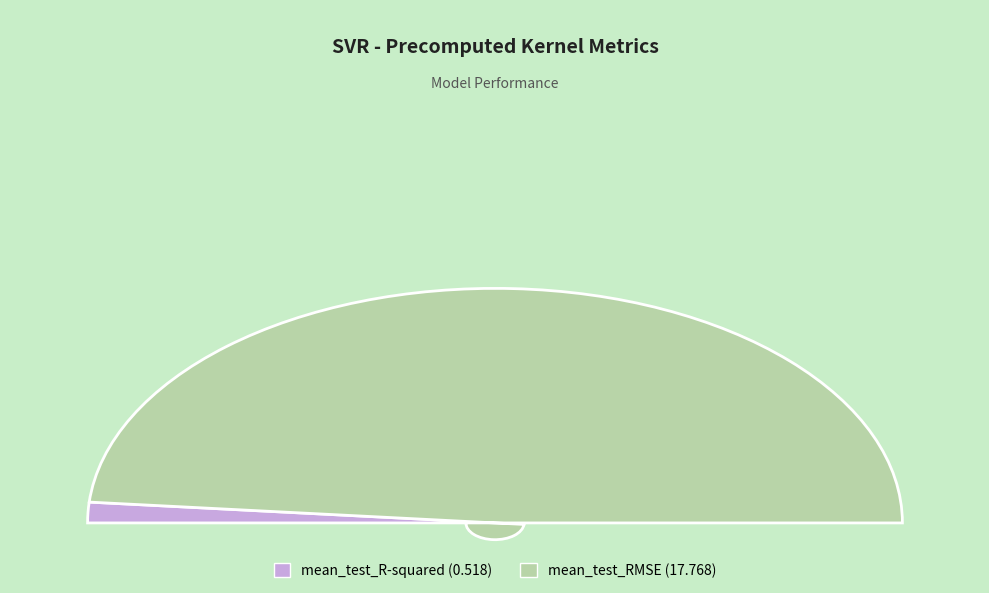

What percentage do mean_test_RMSE and mean_test_R-squared together represent?

100.0%